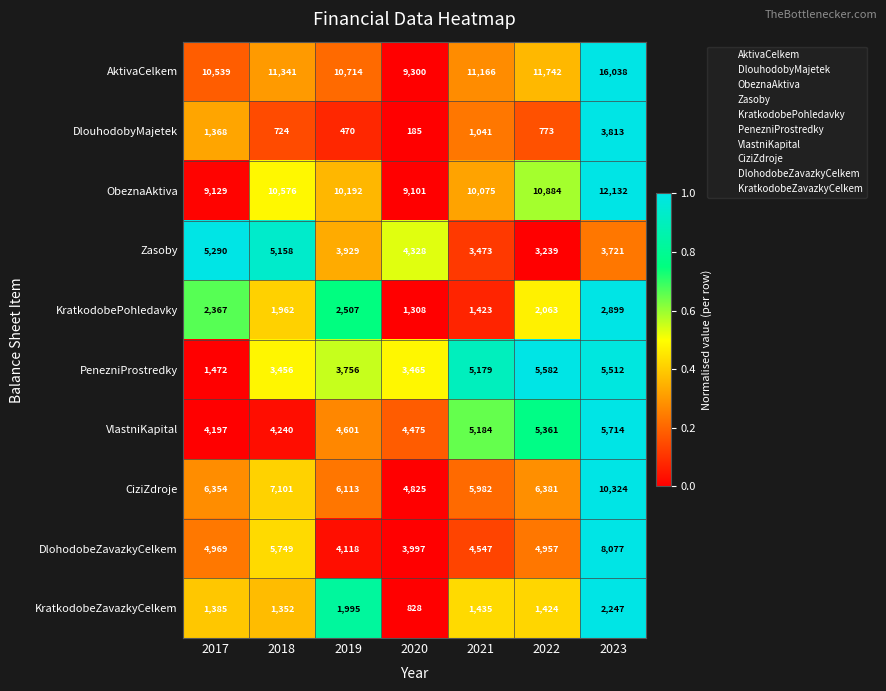

True or false: PenezniProstredky has a value of 5582 at 2022.

True